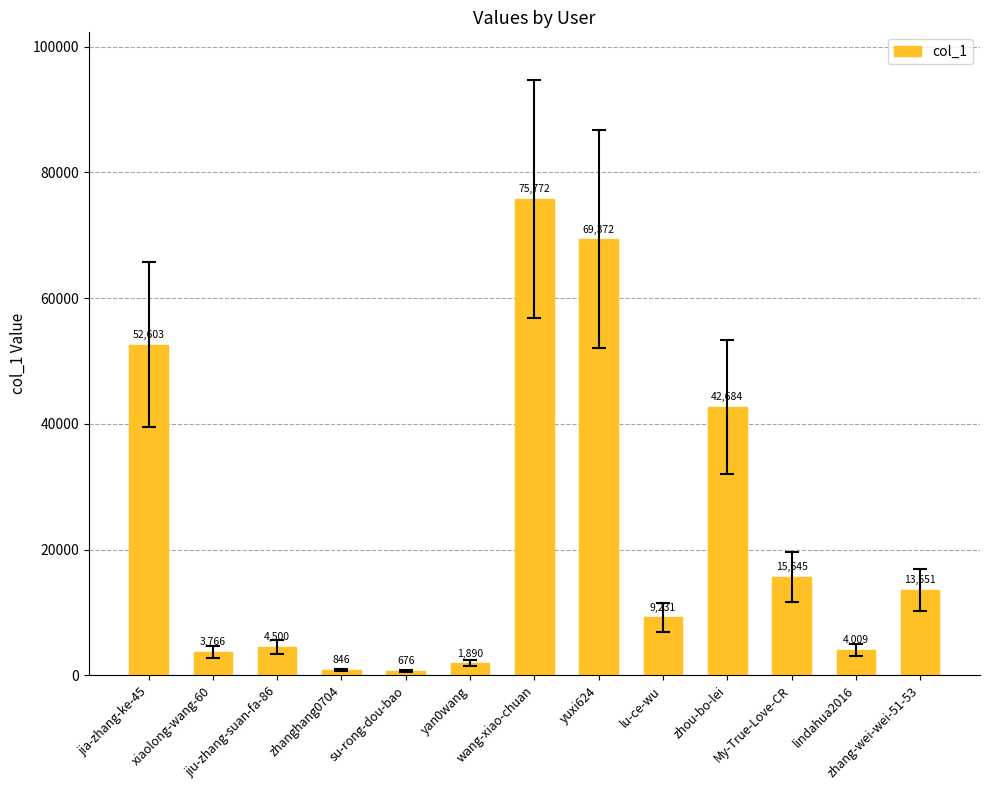

What is the value of the 3rd bar from the left?

4500